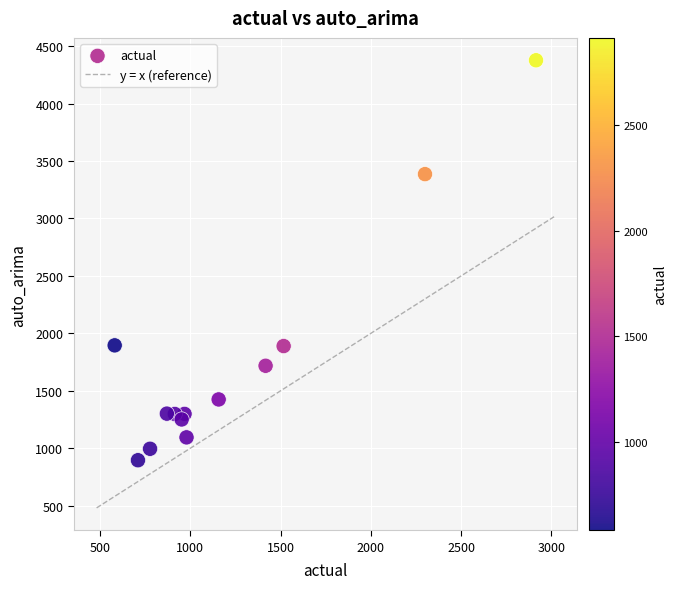

What is the range of X values (max minus min)?

2334.0